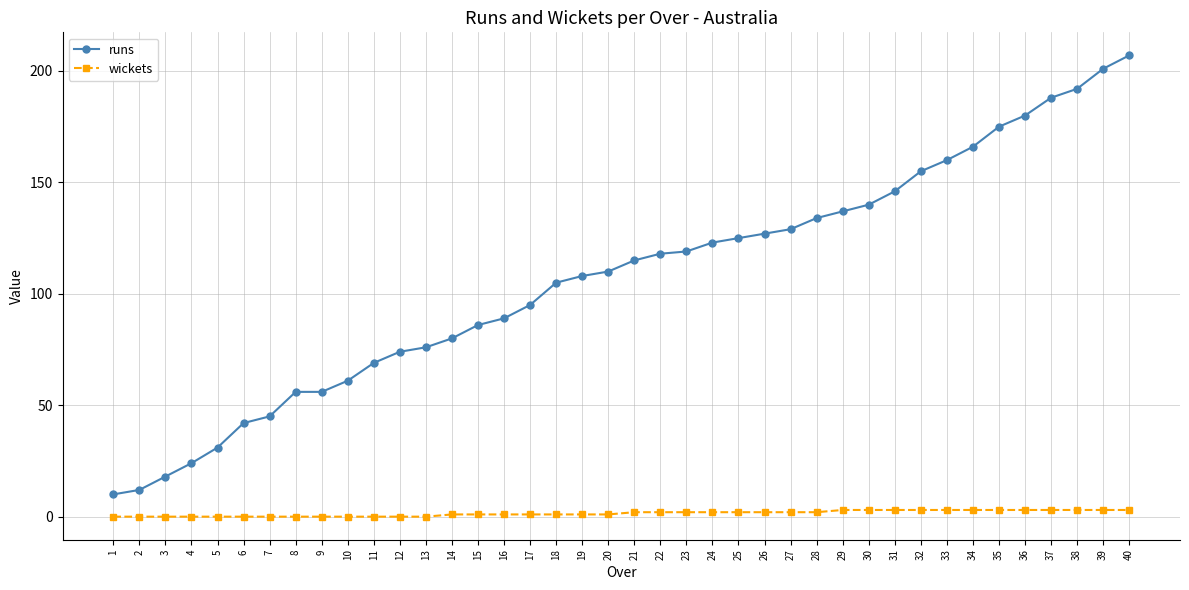

Rank the series by their average value, from lowest to highest.

wickets, runs